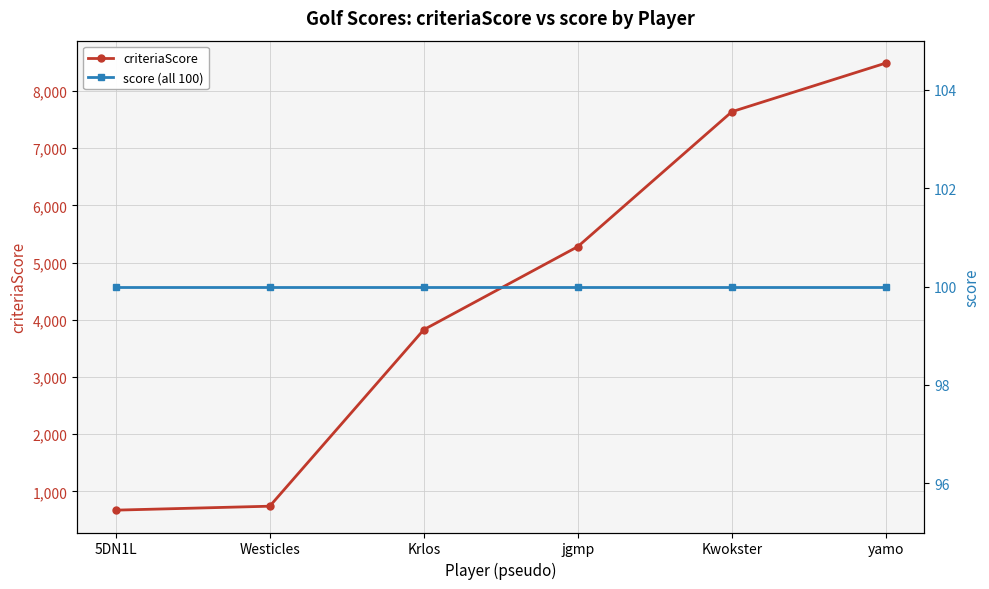

Reading left to right, transcribe all the data shown in this chart.

criteriaScore: 5DN1L=672	Westicles=741	Krlos=3827	jgmp=5280	Kwokster=7638	yamo=8489
score (all 100): 5DN1L=100	Westicles=100	Krlos=100	jgmp=100	Kwokster=100	yamo=100